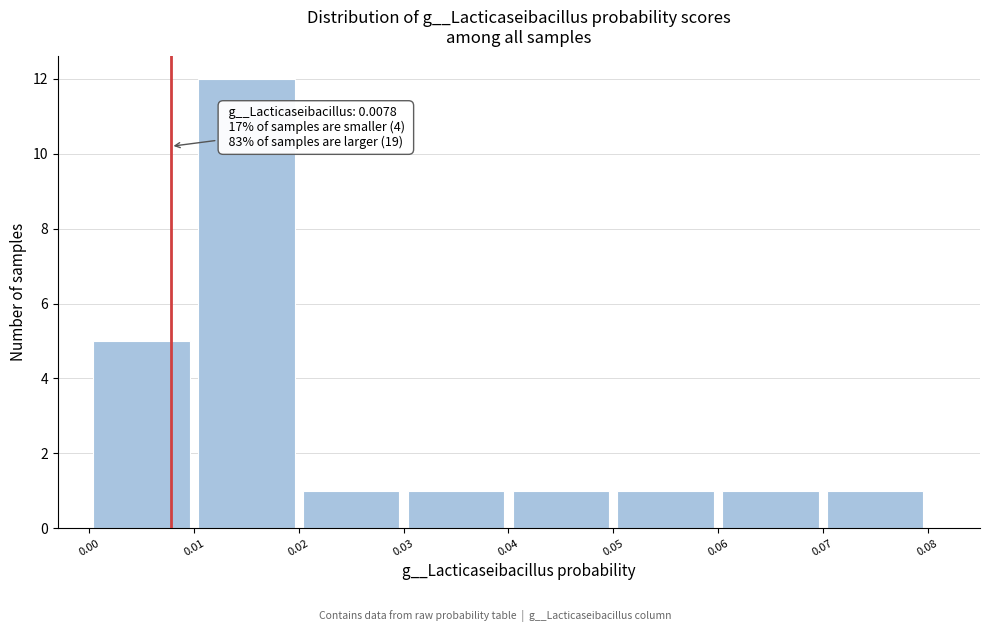

Which range on the x-axis has the tallest bar?

0.01 to 0.02